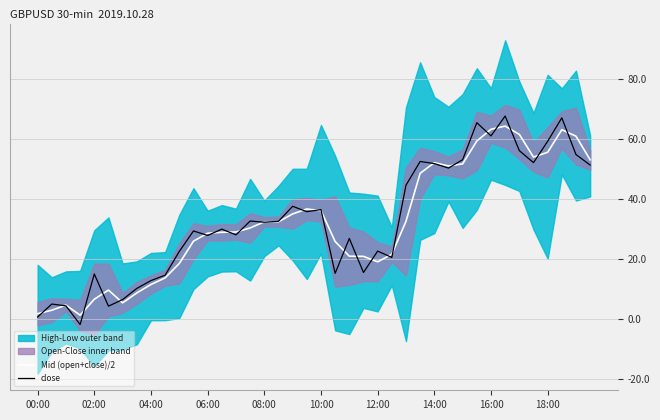

The value of close at 08:00 is 55.4. True or false?

False